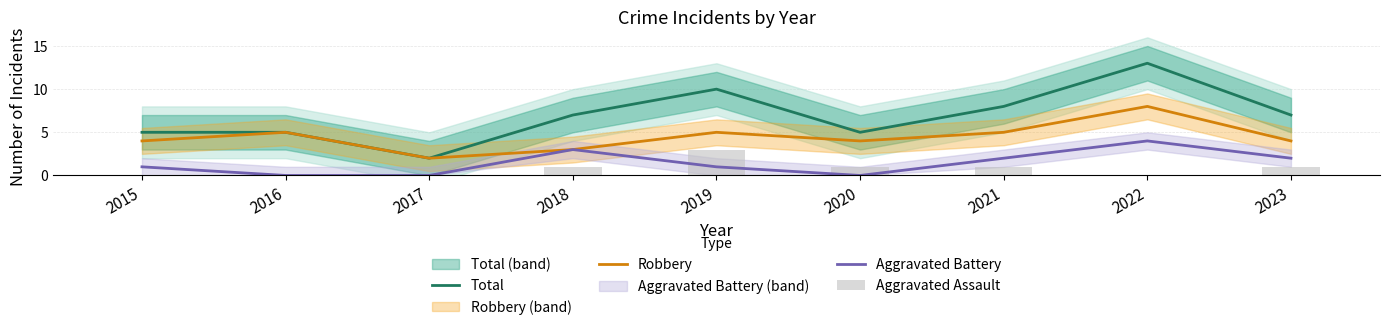

What is the sum of all Aggravated Battery values?

13